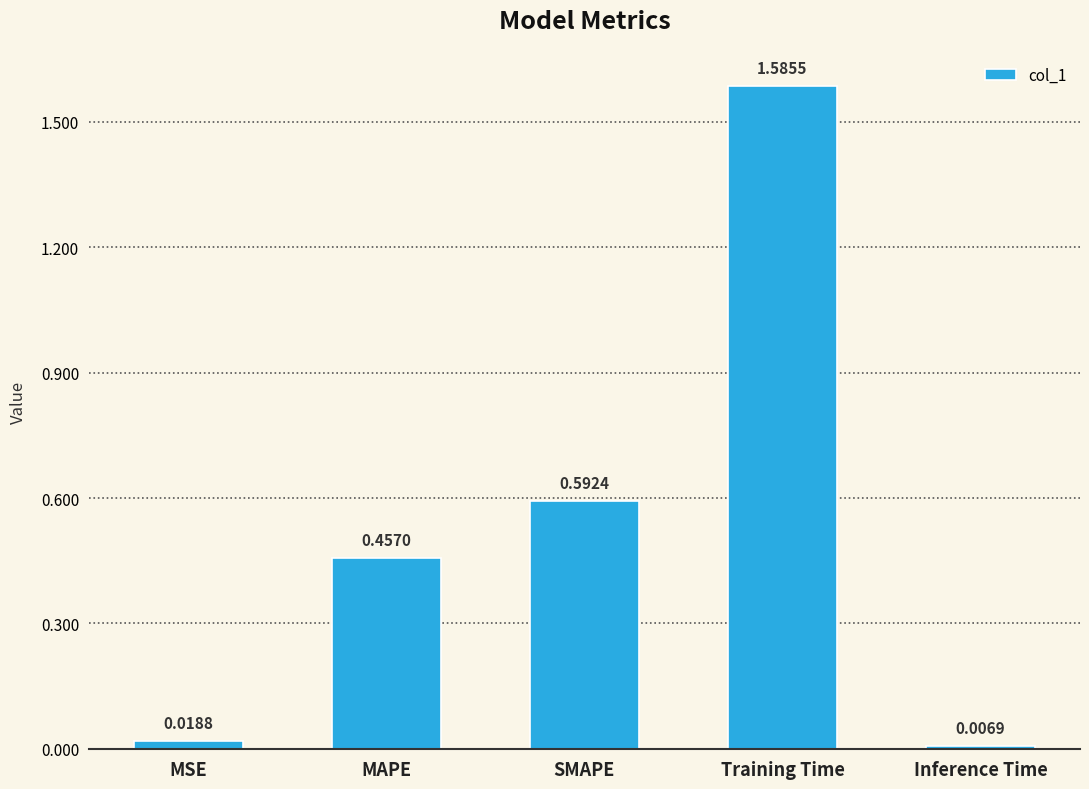

List the labels in order of value, smallest first.

Inference Time, MSE, MAPE, SMAPE, Training Time